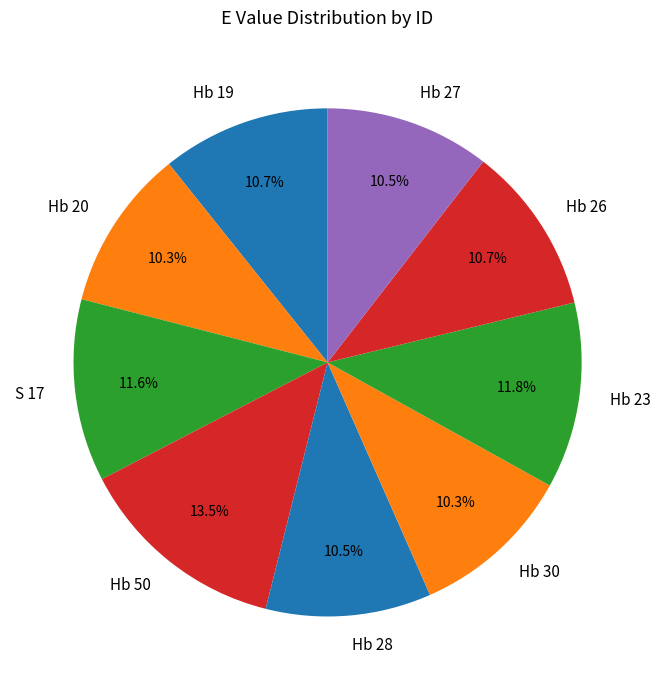

Approximately how many times larger is the value at Hb 26 compared to Hb 23?

0.9